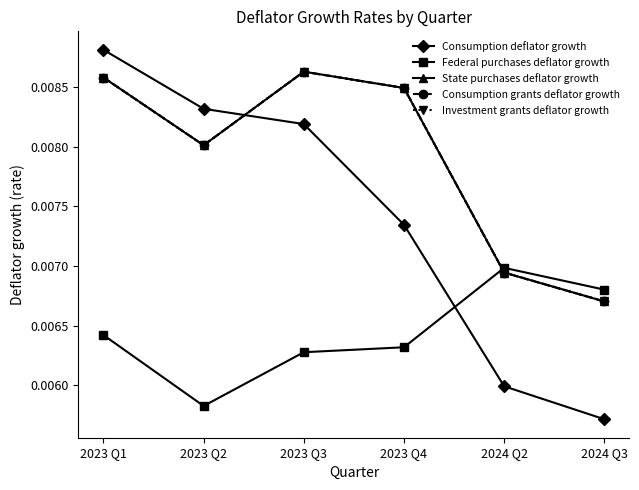

True or false: Investment grants deflator growth and State purchases deflator growth intersect in this chart.

False